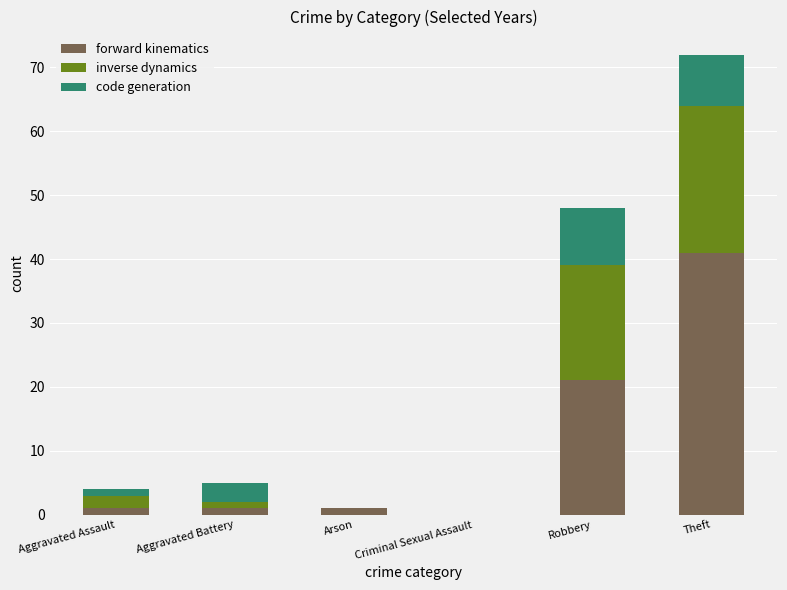

Which category has the highest value in the forward kinematics series?

Theft